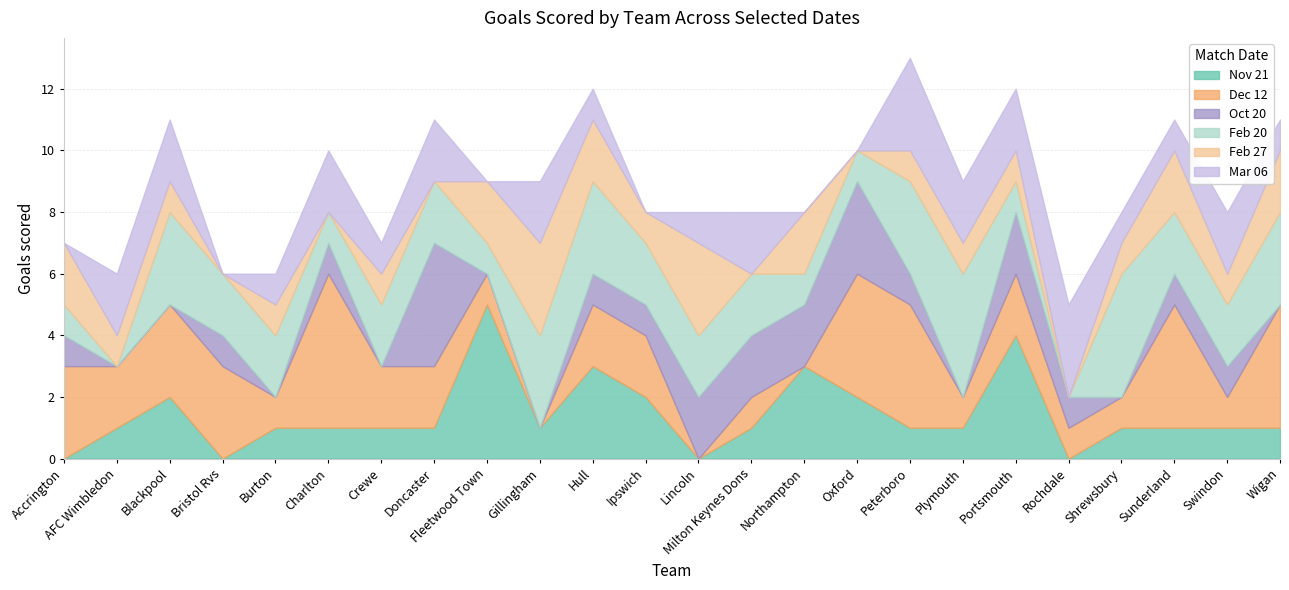

After their last crossing, which series has the higher values: X2021.02.27 or X2021.02.20?

X2021.02.20